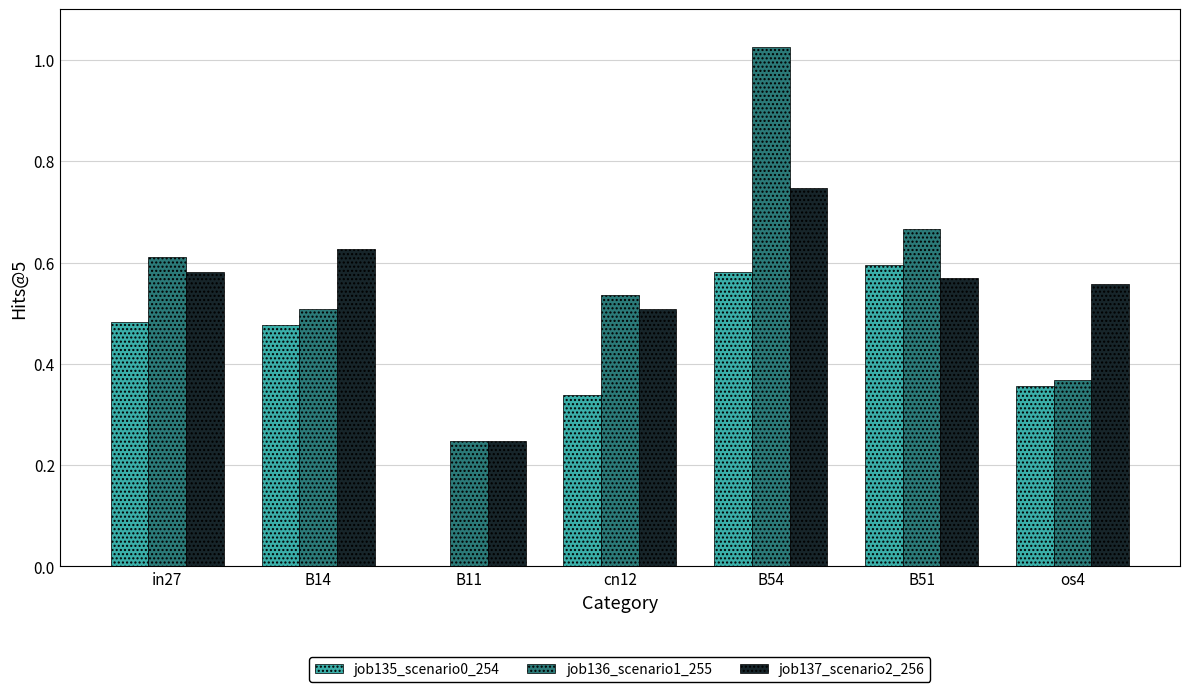

At which category is the sum across all series the highest?

B54